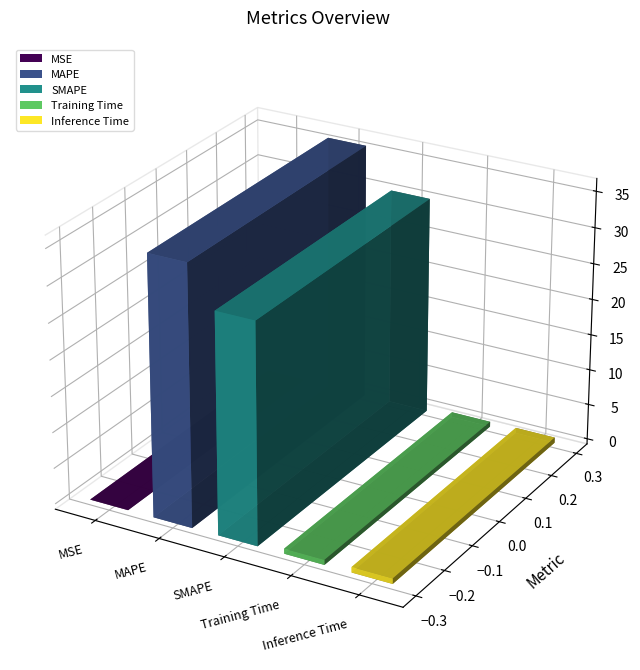

What is the label of the 5th bar from the left?

Inference Time